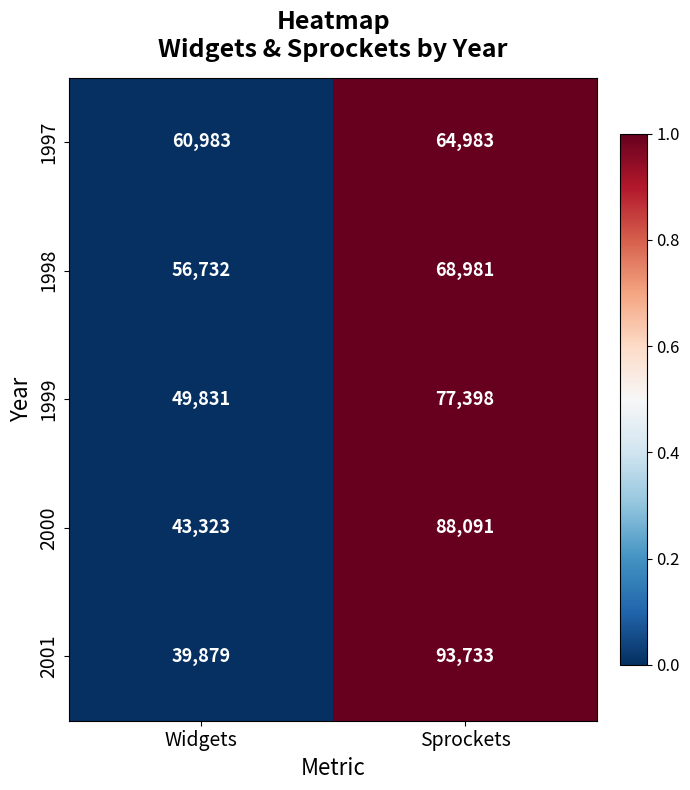

What is the sum of all 1998 values?

125713